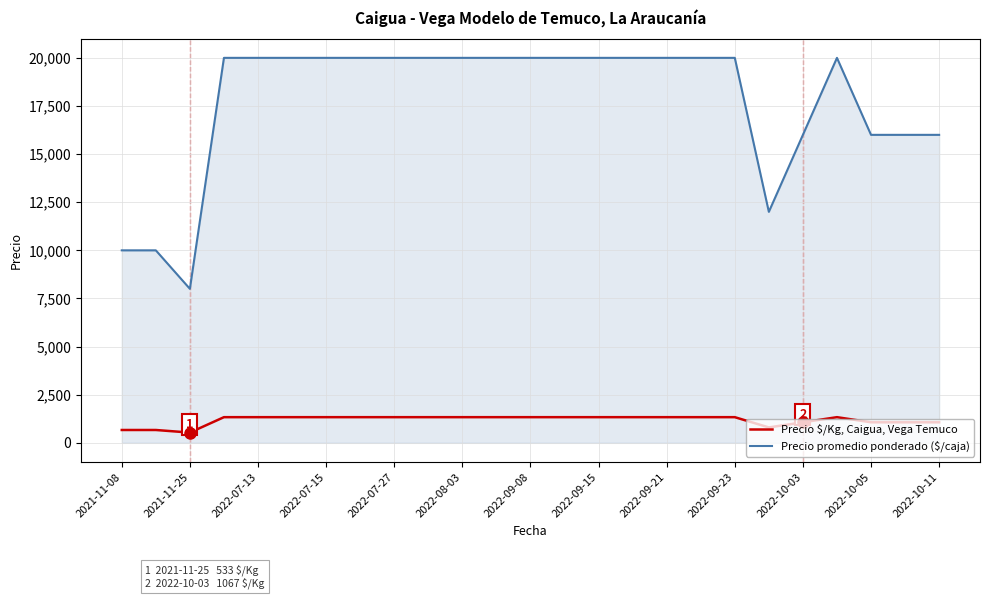

What is the minimum value shown in the chart?

533